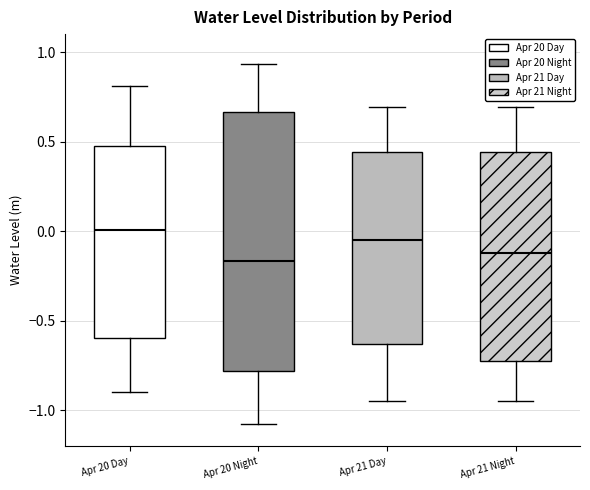

Comparing the boxes themselves (not the whiskers), which one is the tallest?

Apr 20 Night